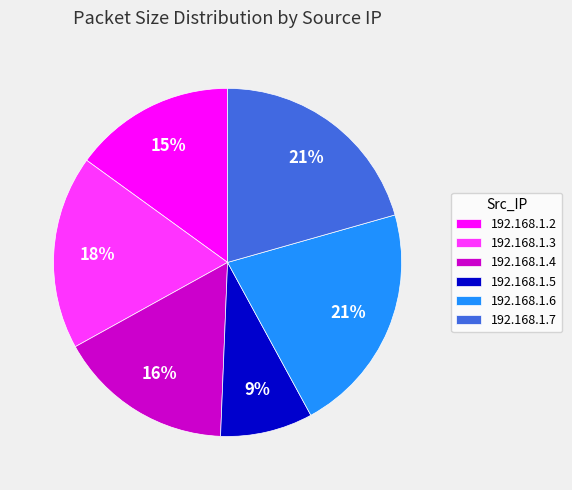

Is 192.168.1.5 the majority of the pie?

No